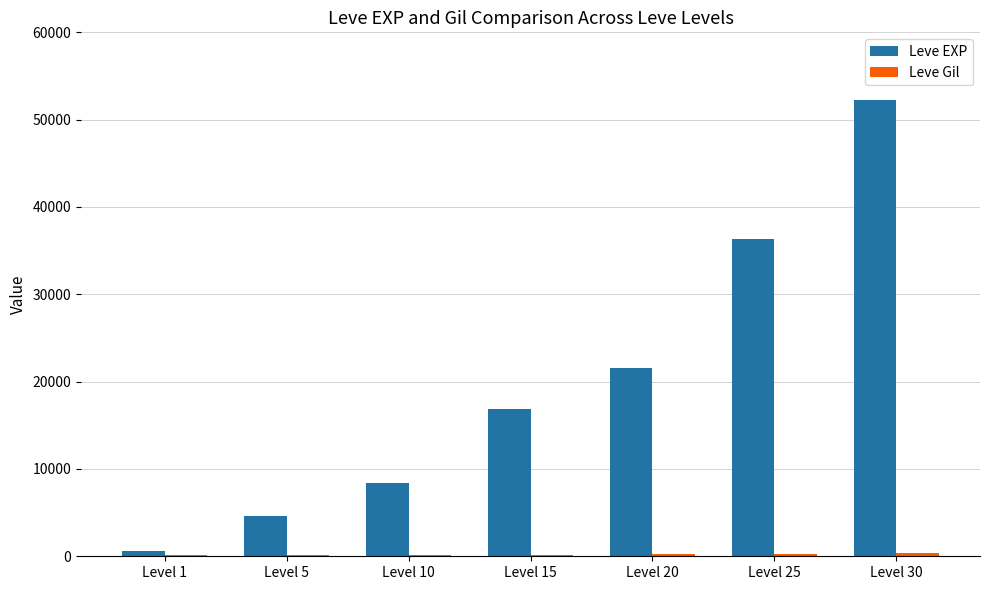

How many groups of bars are there?

7